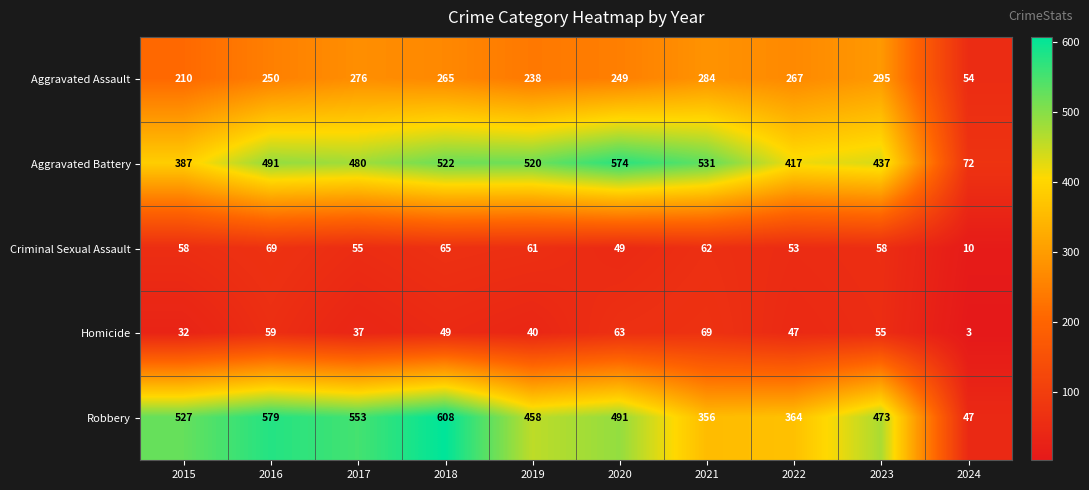

What is the maximum value shown in the chart?

608